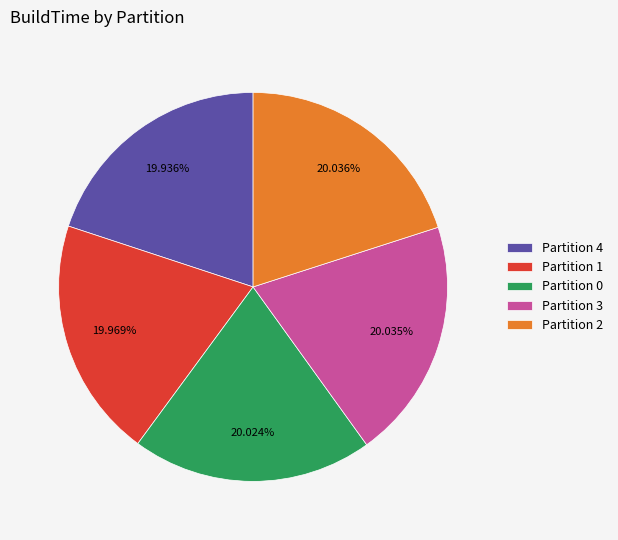

Is there a majority slice in this chart?

No